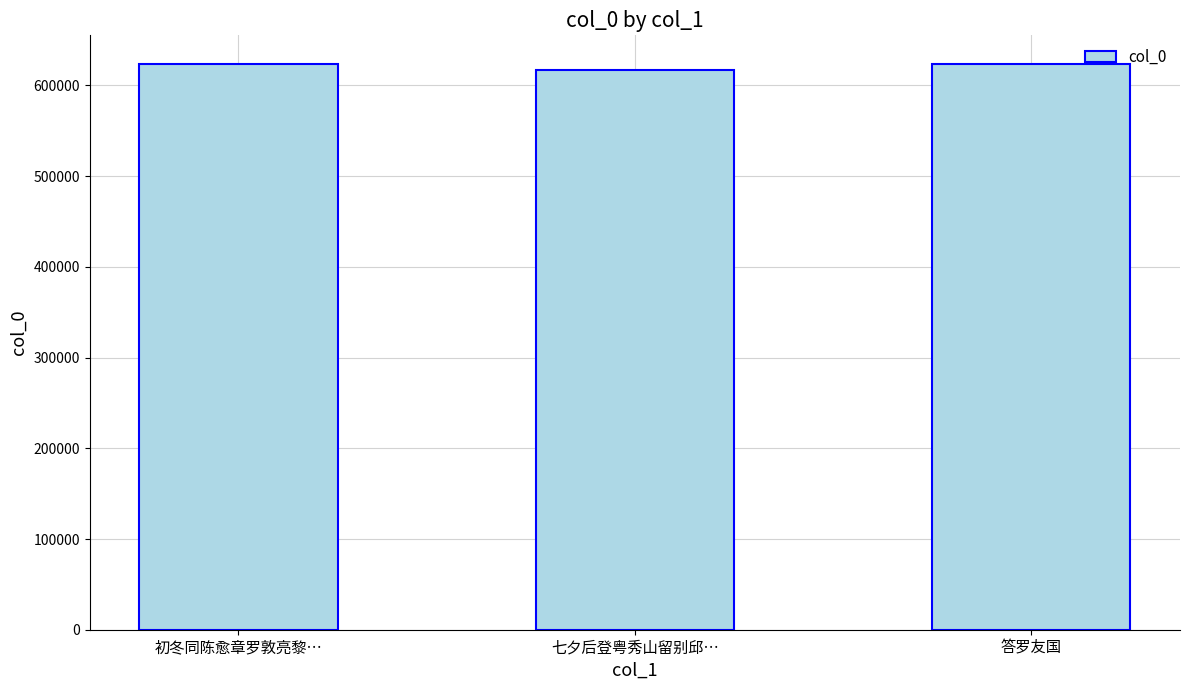

What is the maximum value shown in the chart?

624056